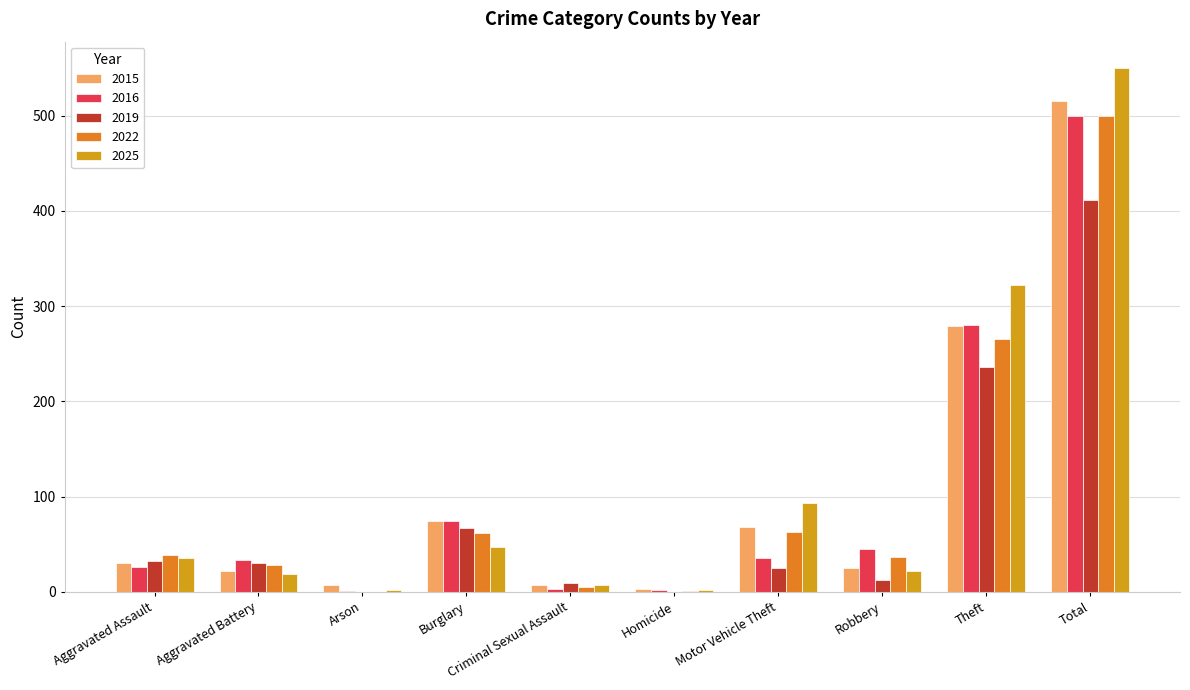

Between Motor Vehicle Theft and Total, which series saw the biggest shift?

2016